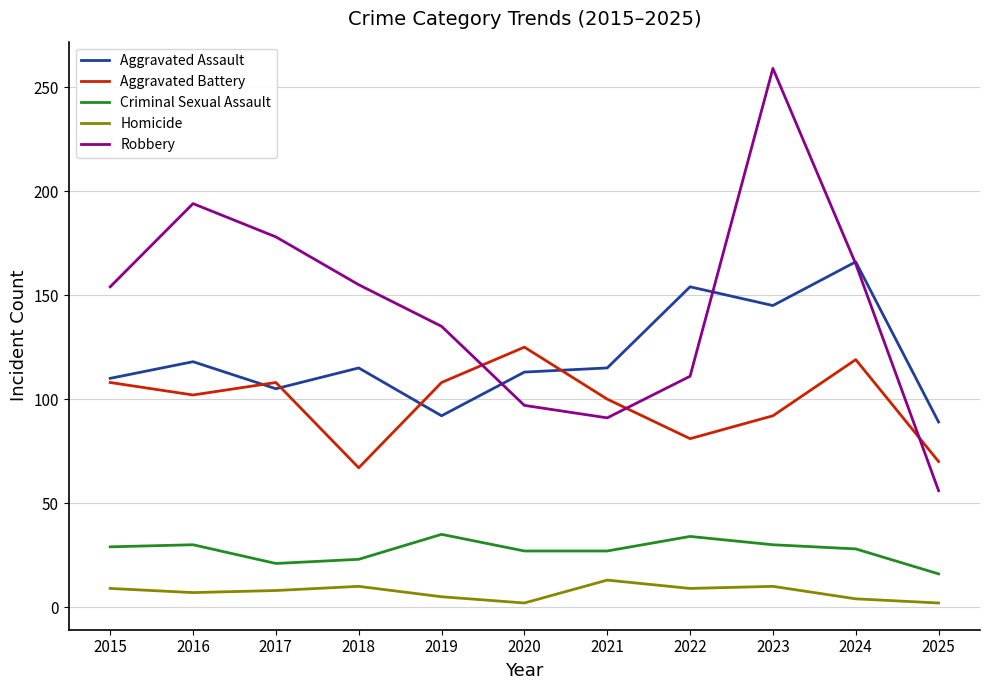

What are all the series names shown in the legend?

Aggravated Assault, Aggravated Battery, Criminal Sexual Assault, Homicide, Robbery